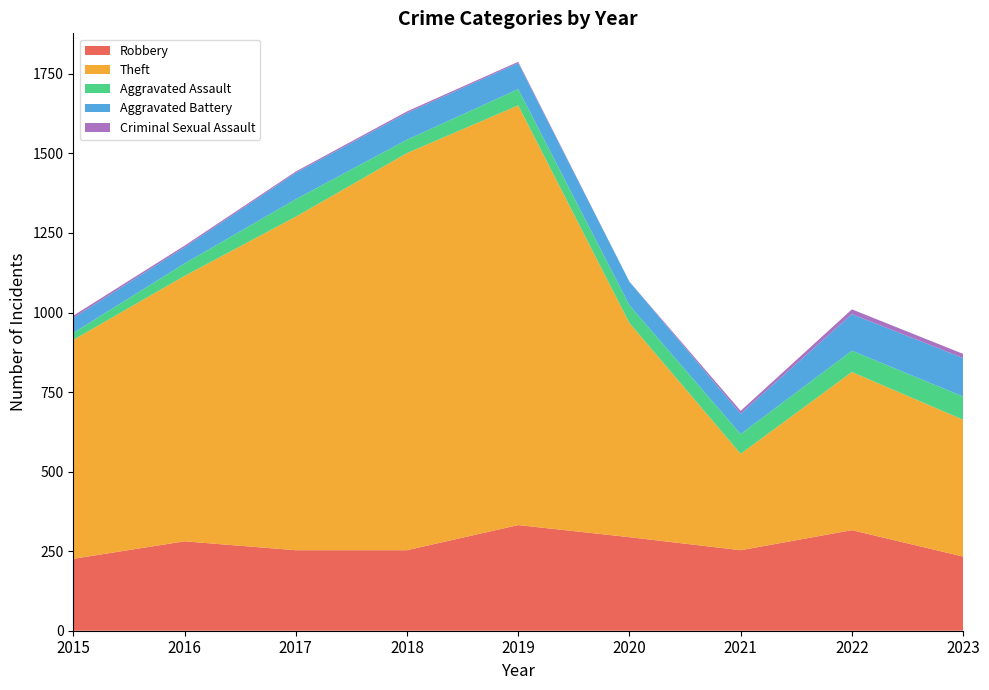

Reading right to left, list all the values displayed in this chart.

Robbery: 233	316	253	294	332	253	253	281	226
Theft: 430	497	303	673	1319	1248	1048	834	688
Aggravated Assault: 73	67	62	56	51	42	55	39	22
Aggravated Battery: 121	115	64	74	82	84	83	51	47
Criminal Sexual Assault: 13	15	9	0	4	5	4	5	7